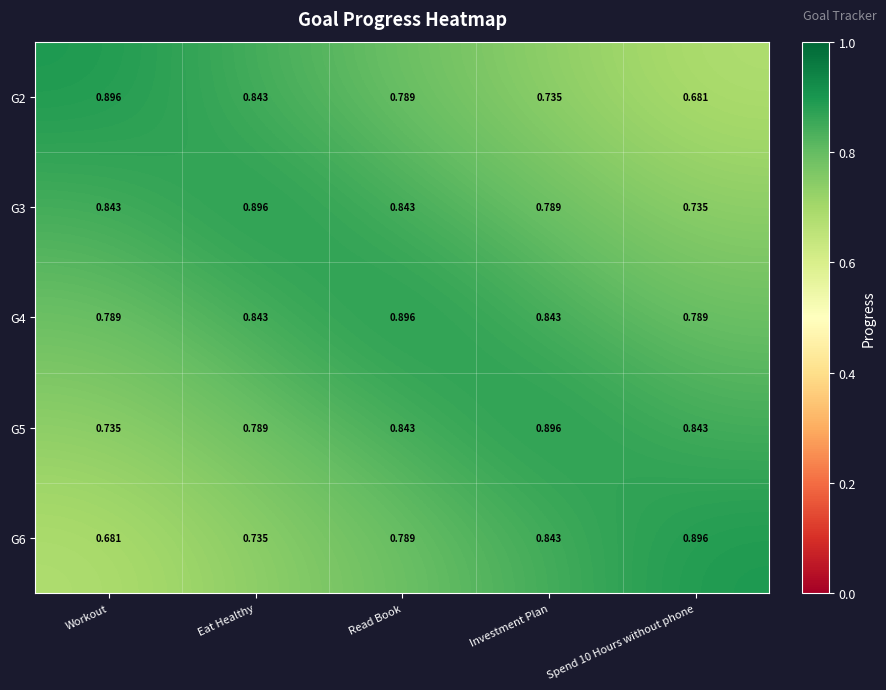

Is the value of G3 at Spend 10 Hours without phone greater than the value of G6 at Spend 10 Hours without phone?

No